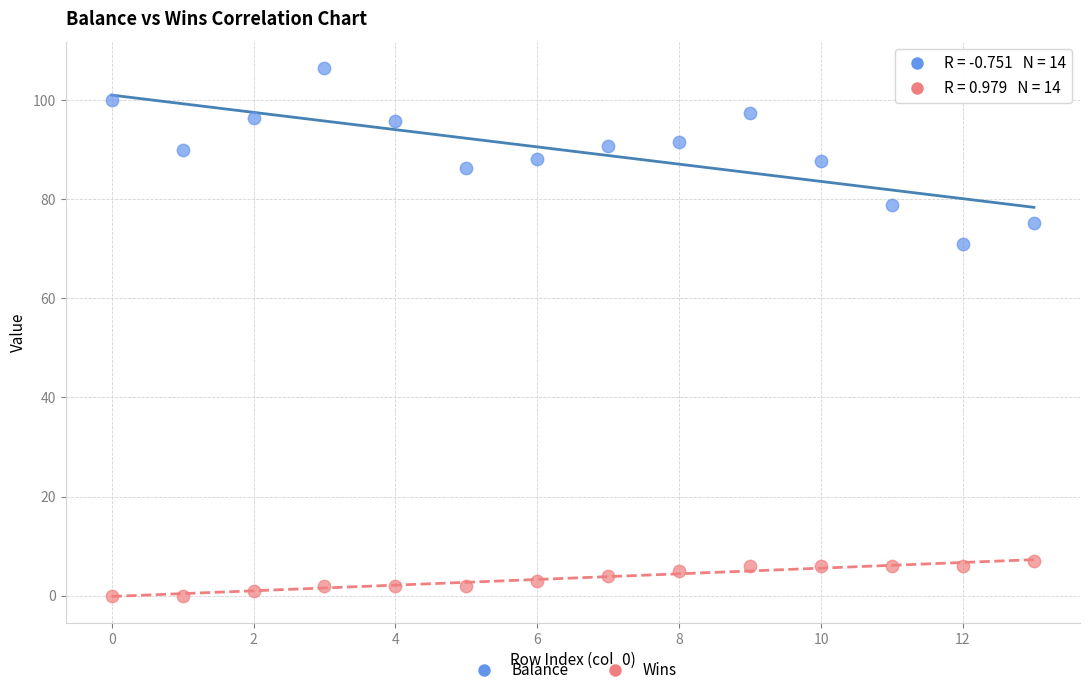

Which series has the largest Y range (max minus min)?

Balance